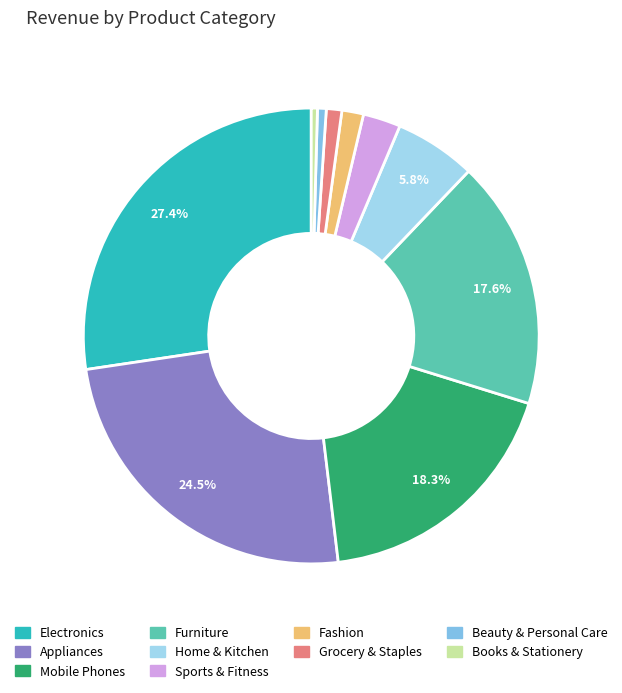

How many slices are in this pie chart?

10